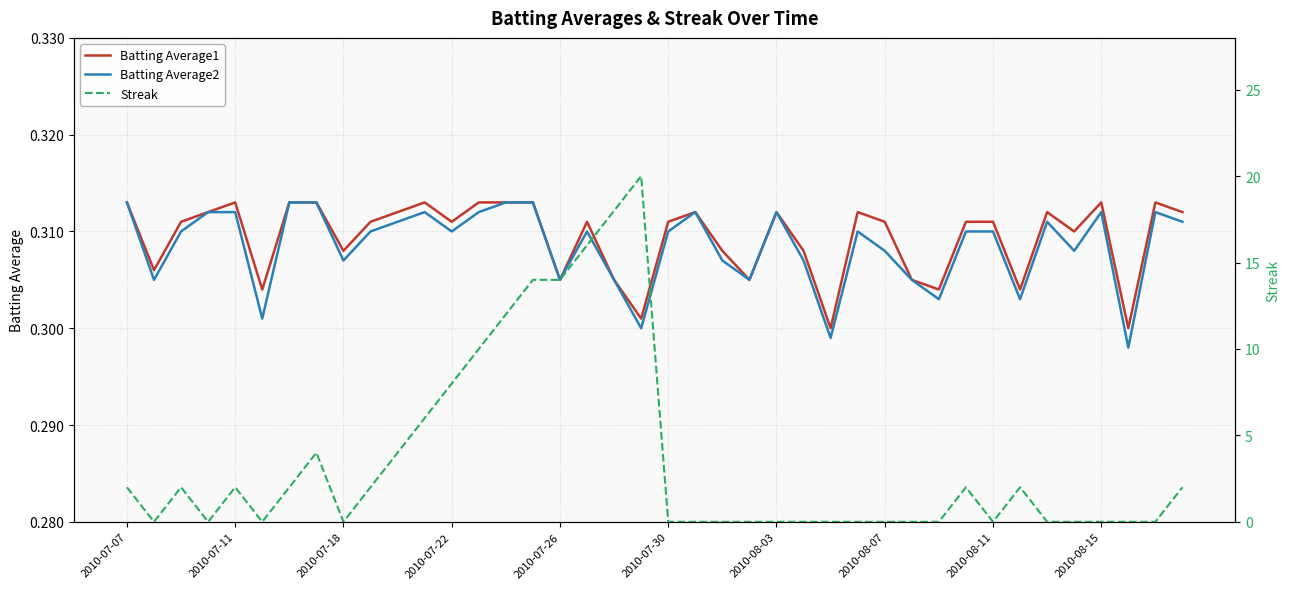

In Batting Average2, how many points are lower than both neighbors (excluding endpoints)?

12